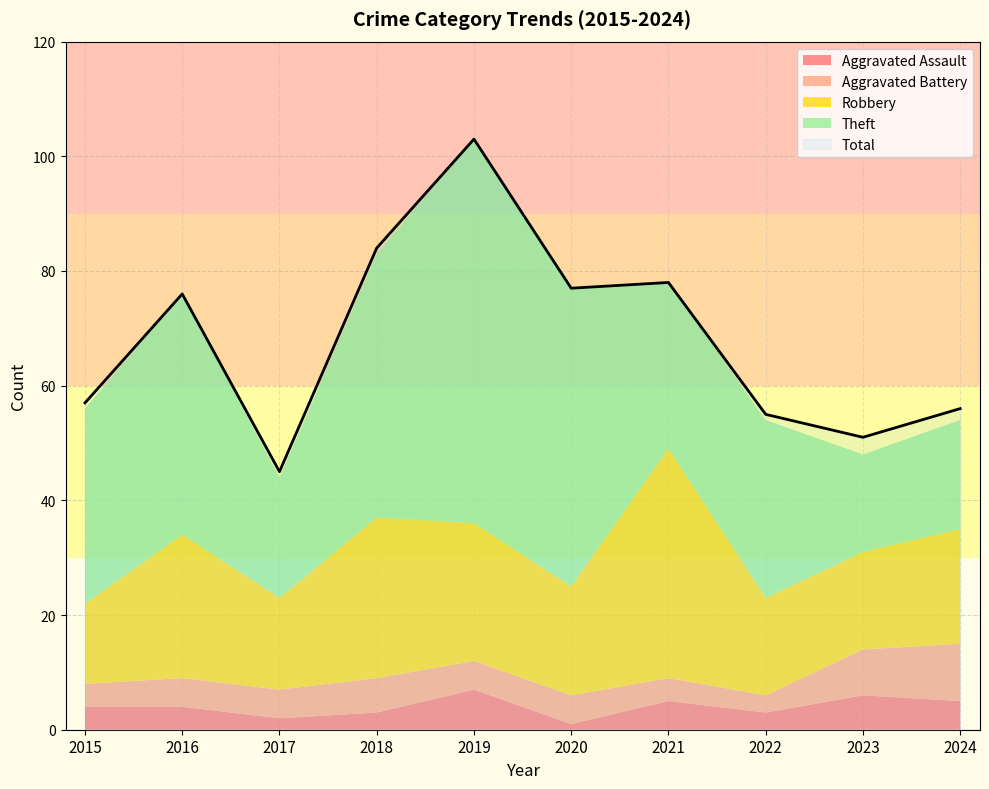

Reading left to right, what are all the values shown in this chart?

Aggravated Assault: 2015=4	2016=4	2017=2	2018=3	2019=7	2020=1	2021=5	2022=3	2023=6	2024=5
Aggravated Battery: 2015=4	2016=5	2017=5	2018=6	2019=5	2020=5	2021=4	2022=3	2023=8	2024=10
Robbery: 2015=14	2016=25	2017=16	2018=28	2019=24	2020=19	2021=40	2022=17	2023=17	2024=20
Theft: 2015=34	2016=42	2017=21	2018=46	2019=67	2020=52	2021=29	2022=31	2023=17	2024=19
Total: 2015=57	2016=76	2017=45	2018=84	2019=103	2020=77	2021=78	2022=55	2023=51	2024=56